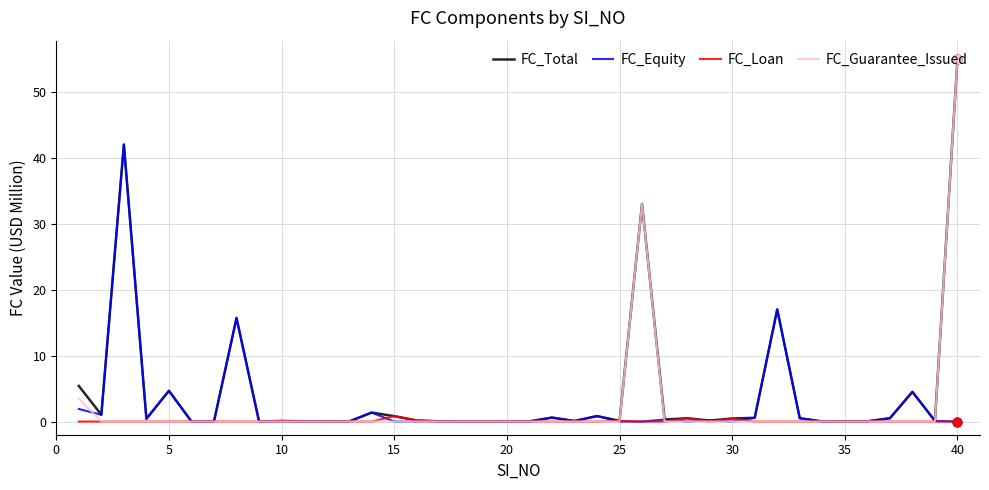

What are all the series names shown in the legend?

FC_Total, FC_Equity, FC_Loan, FC_Guarantee_Issued